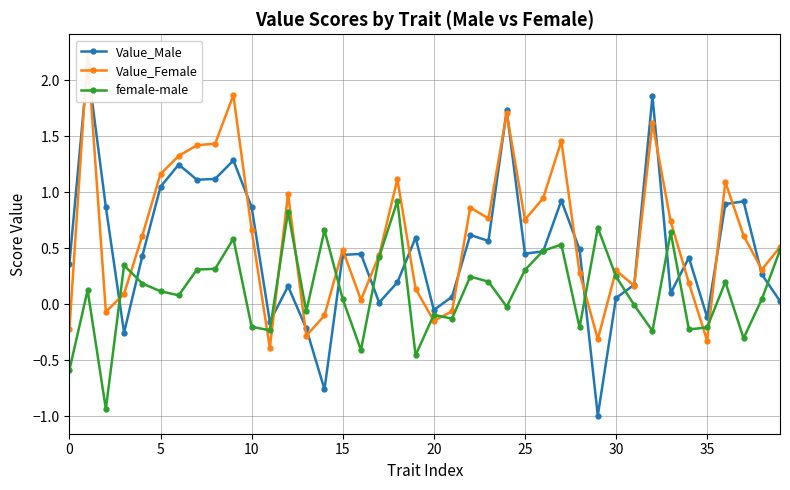

At how many categories does at least one series exceed 1?

11